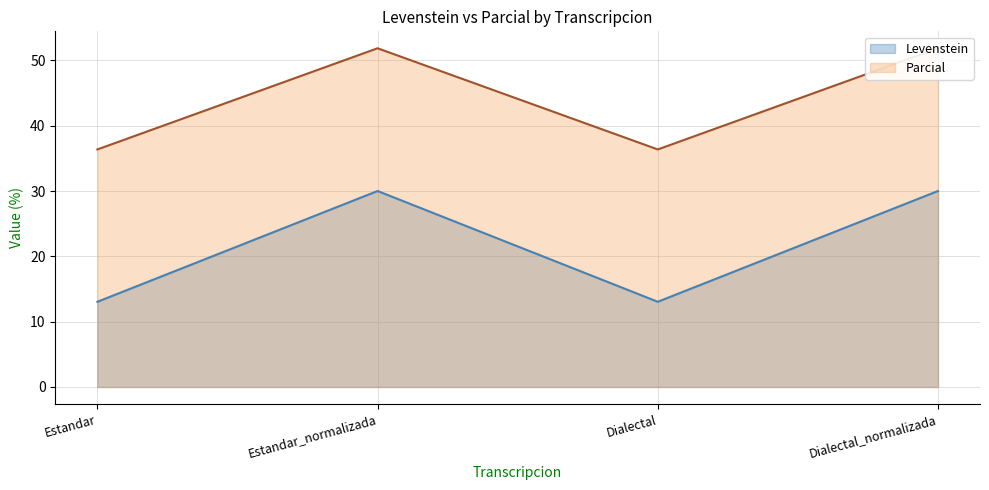

Which series has the largest total across all categories?

Parcial